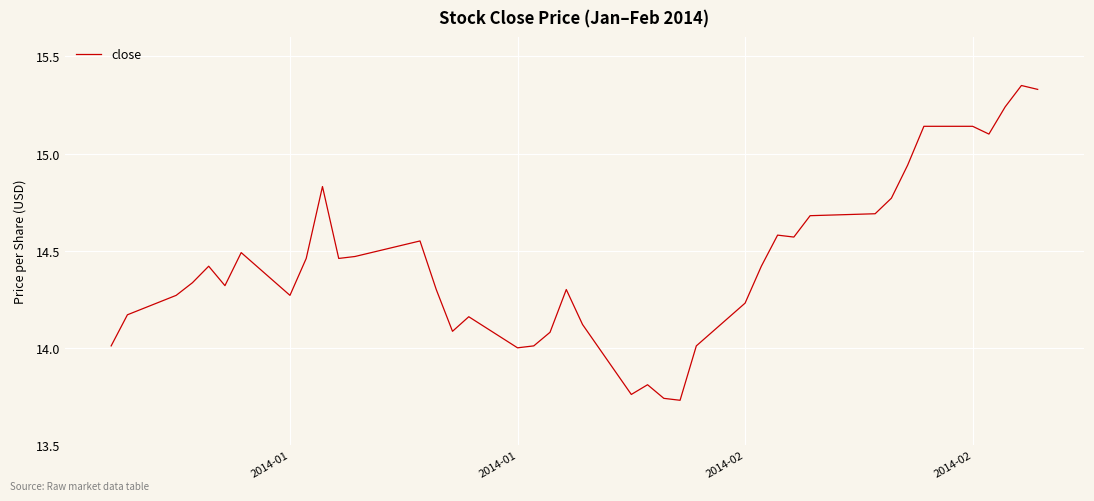

True or false: there are more than 1 points higher than both neighbors.

True